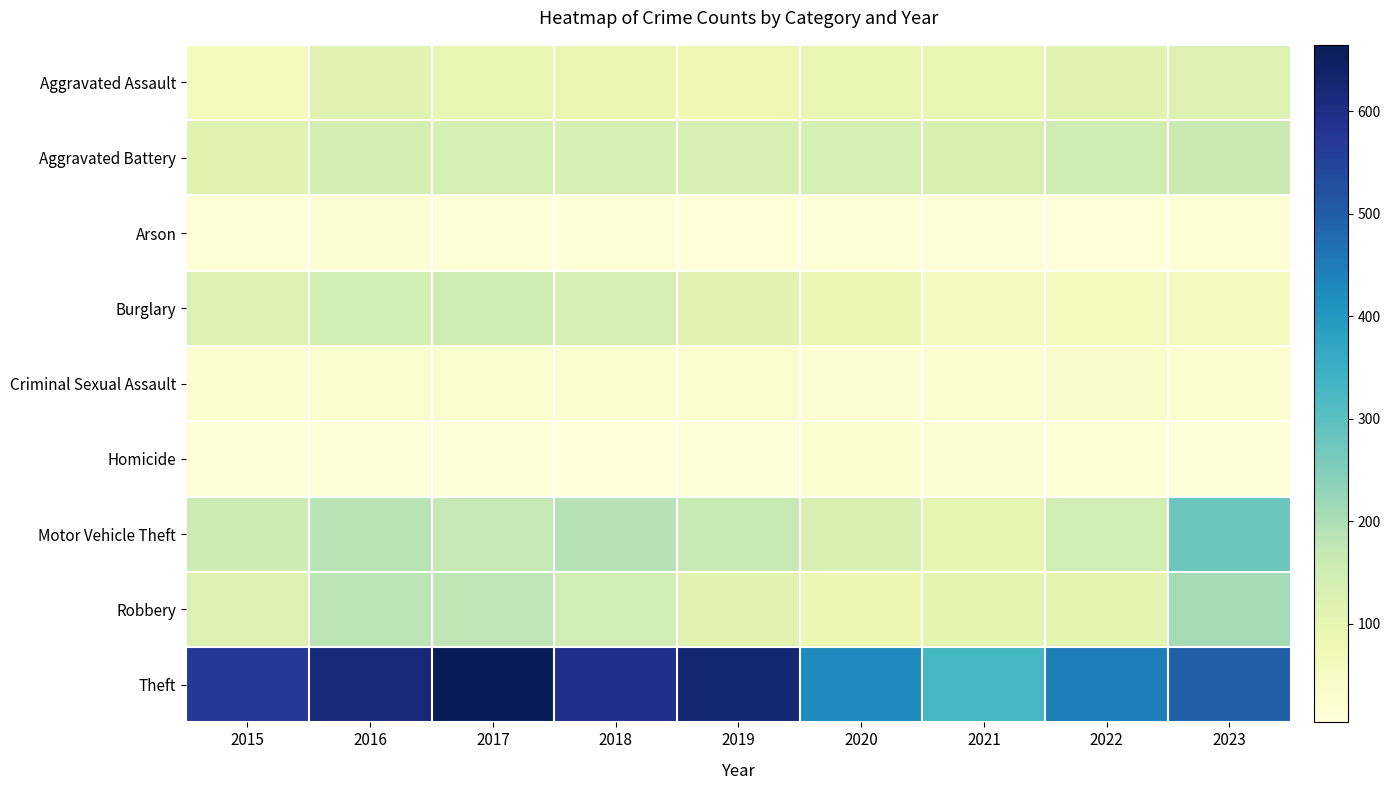

Which has a higher value, 2021 or 2023?

2023